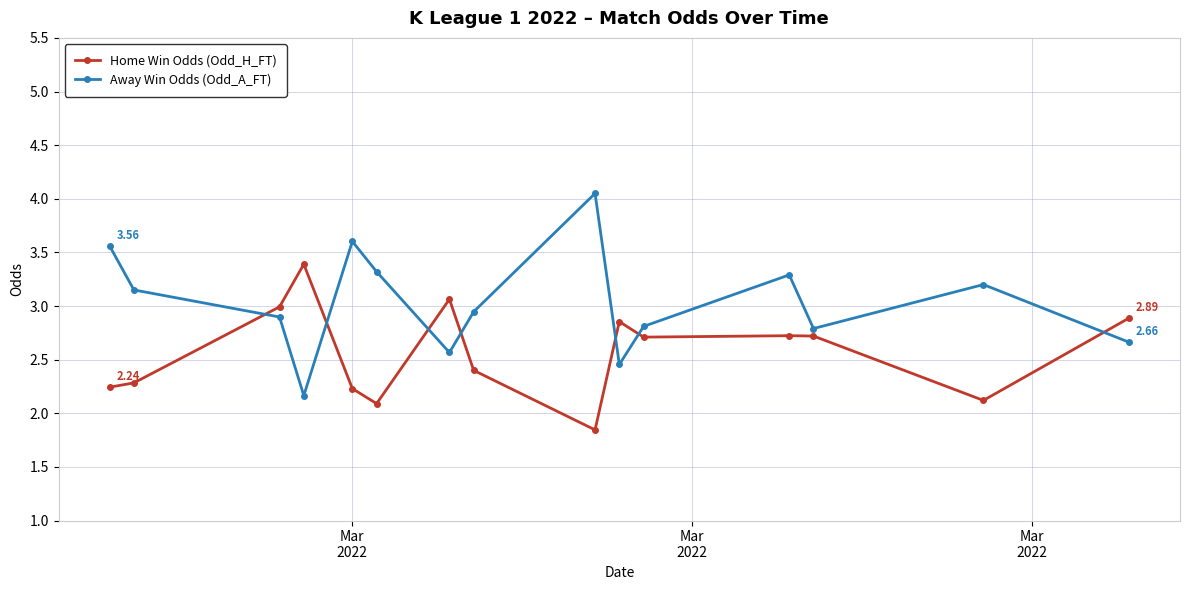

What is the difference between the maximum and minimum values in the Home Win Odds (Odd_H_FT) series?

1.5